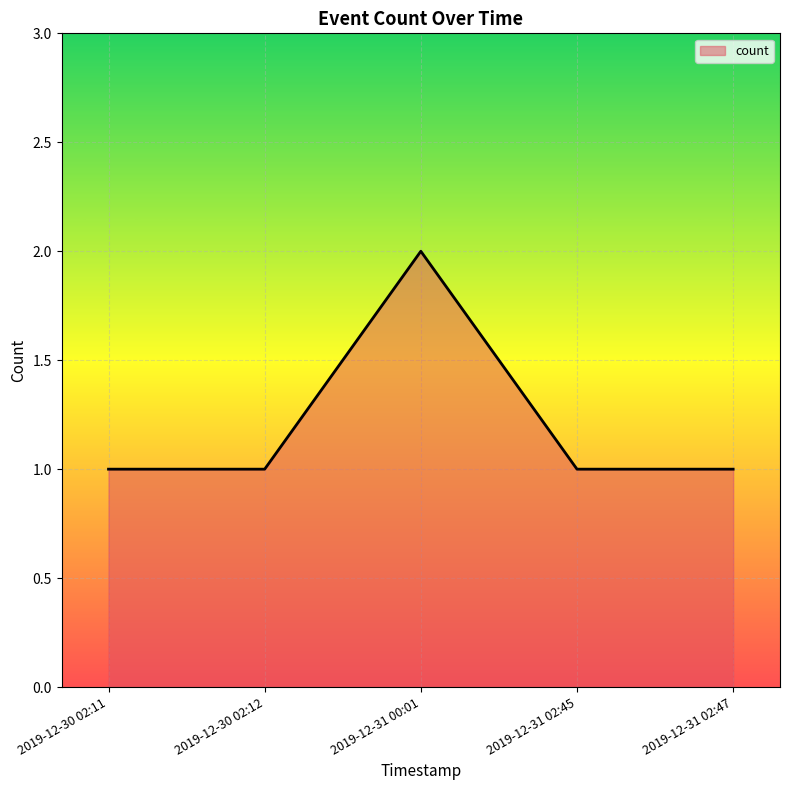

What is the sum of all values?

6